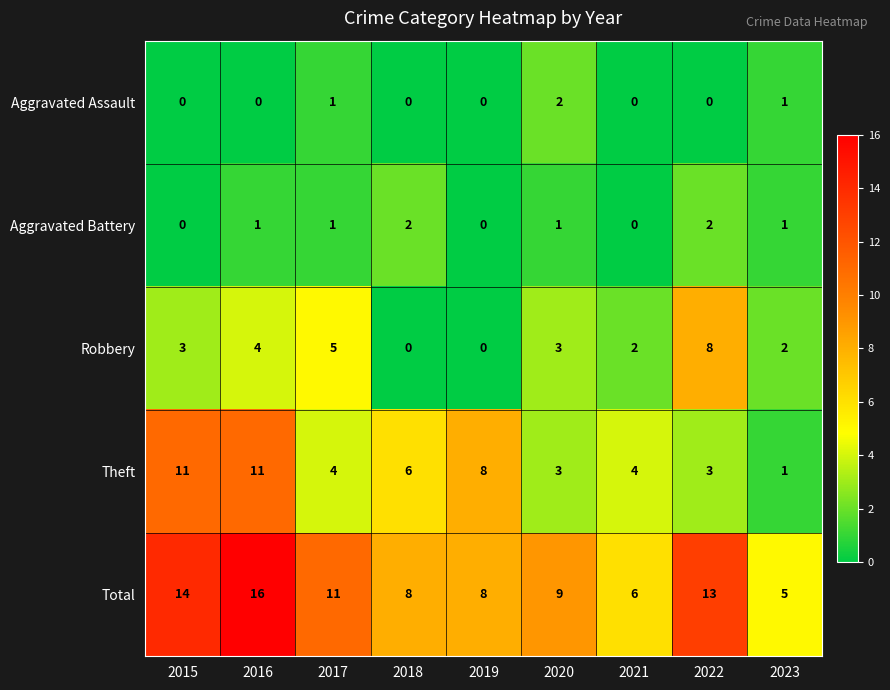

How many Robbery values are between 2 and 4?

5